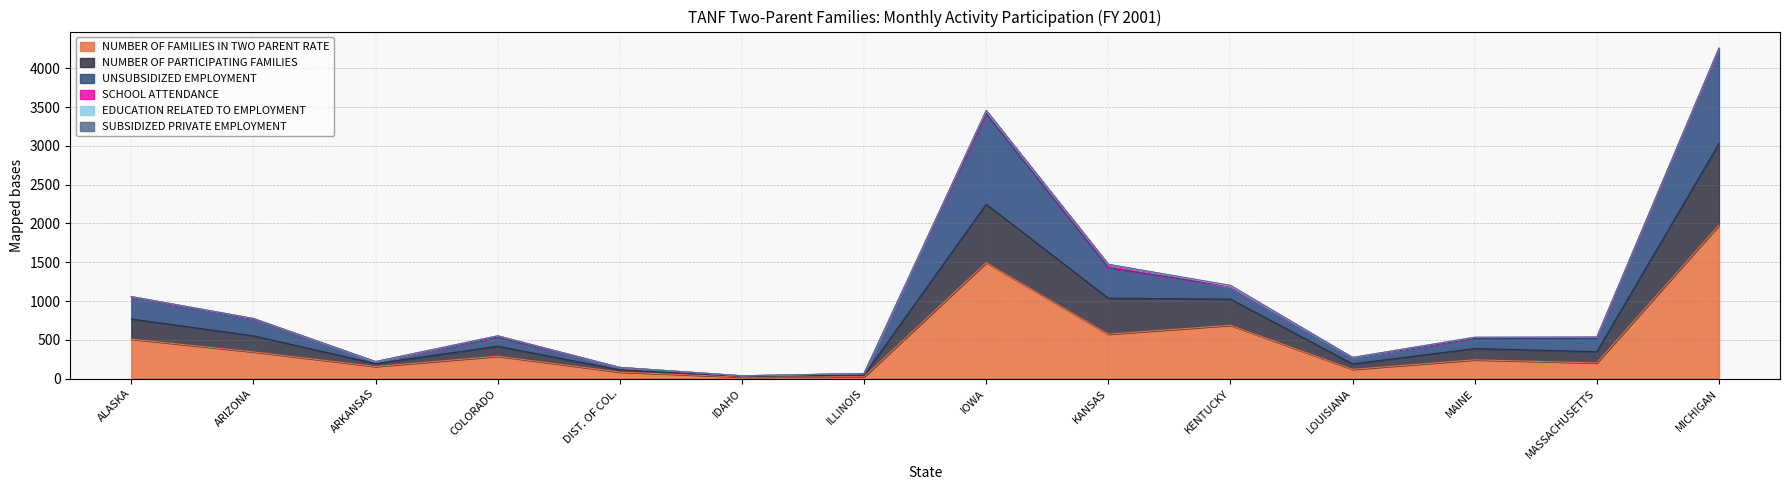

What is the total value across all series at MASSACHUSETTS?

535